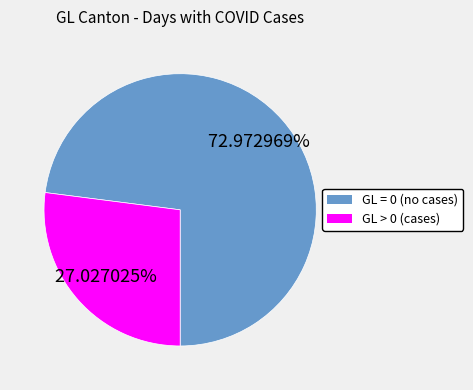

Is there any slice that represents more than half of the pie?

Yes